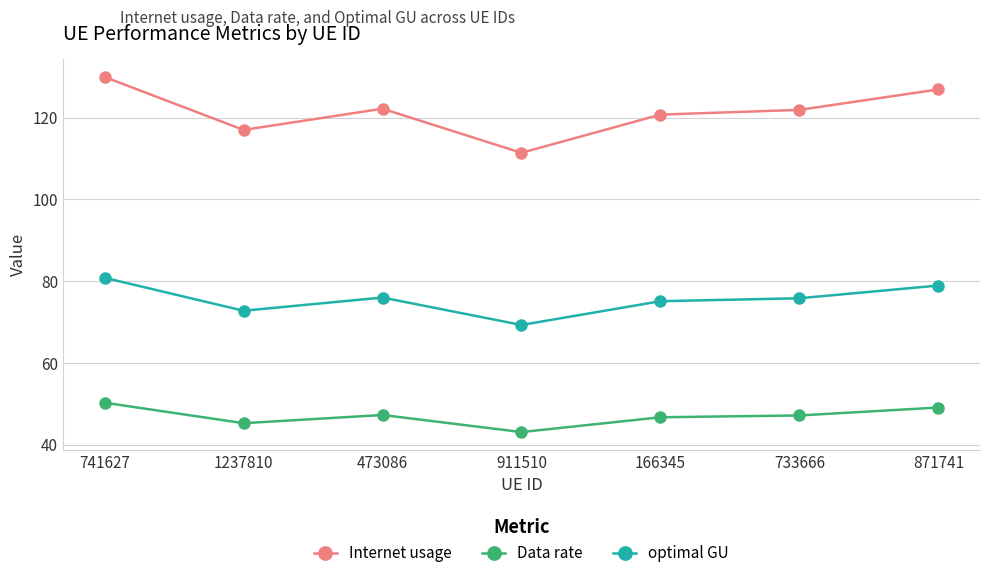

What is the sum of all Data rate values?

328.8